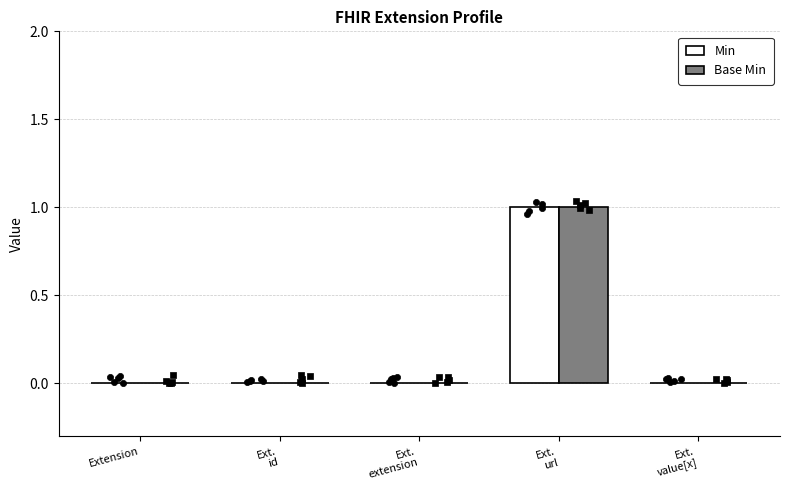

Which series reaches the minimum Y coordinate?

Min